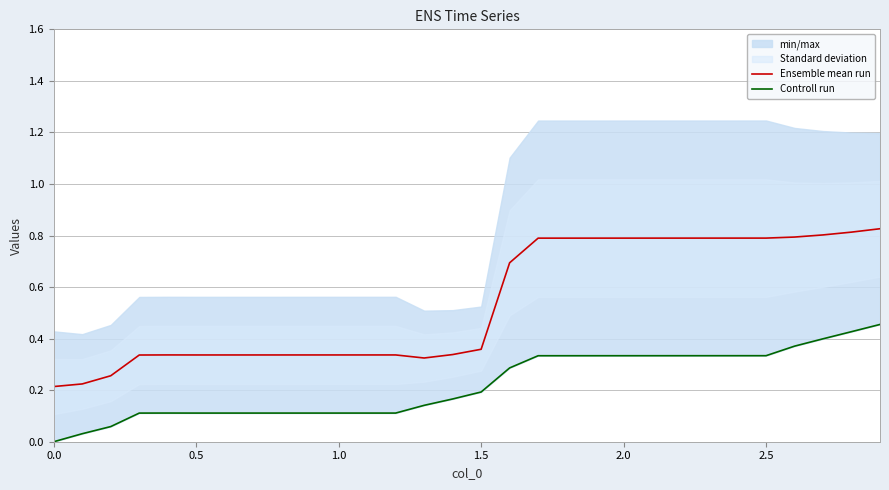

The Ensemble mean run series shows 0.2 at 1.5. True or false?

False